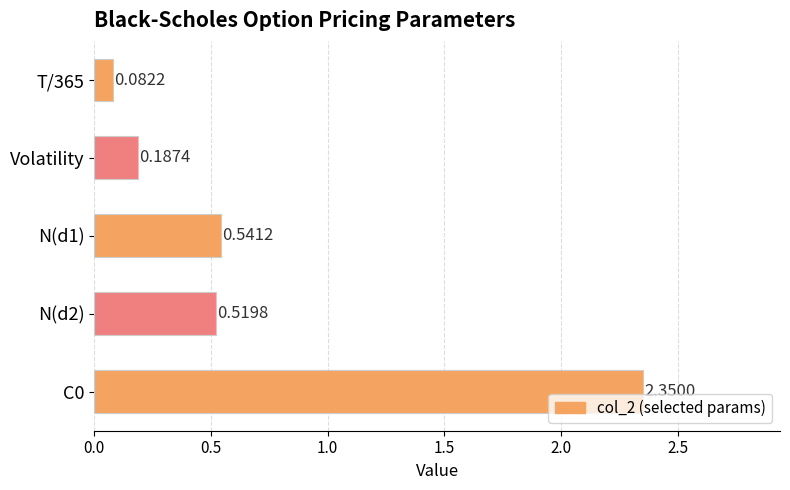

List the labels in order of value, smallest first.

T/365, Volatility, N(d2), N(d1), C0